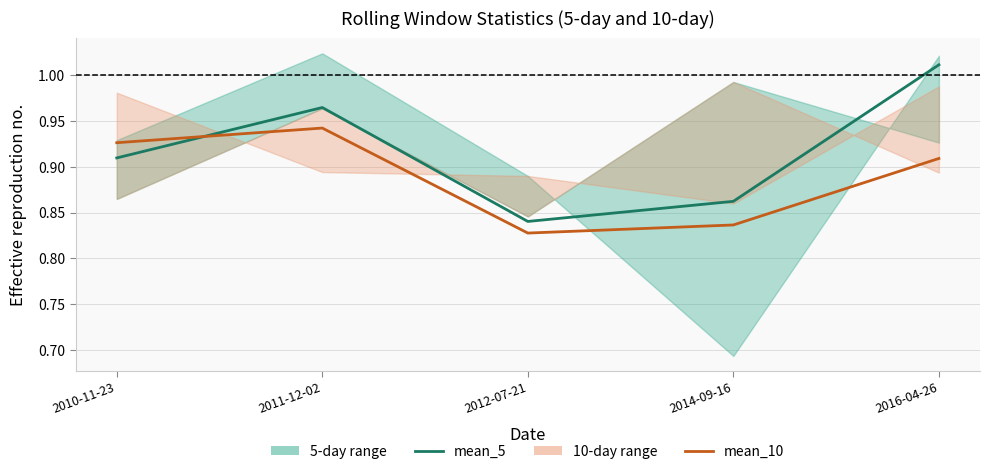

What is the label of the 5th point from the left?

2016-04-26